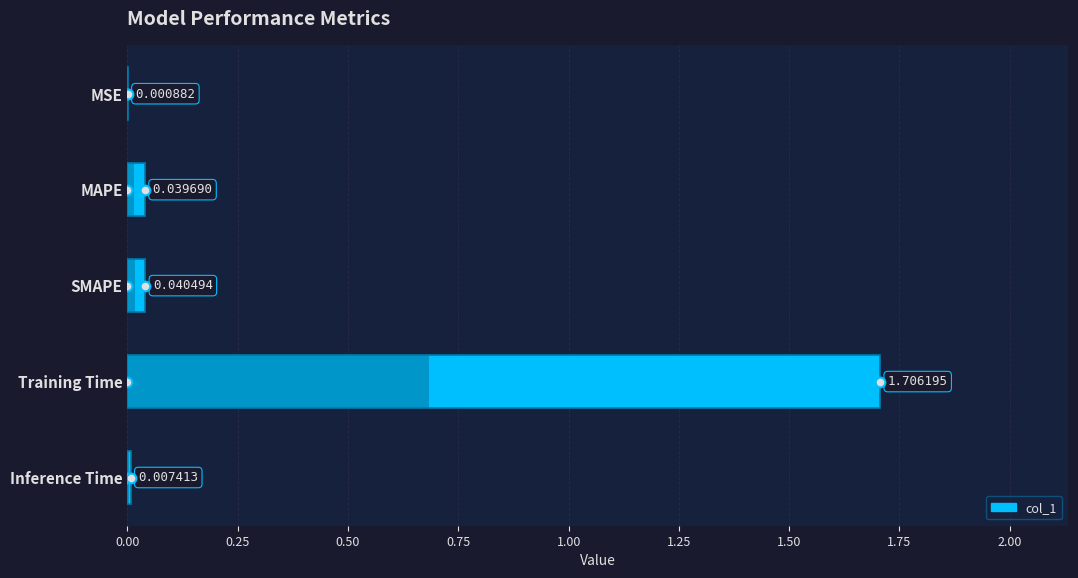

Reading right to left, transcribe all the data shown in this chart.

0.0	1.7	0.0	0.0	0.0